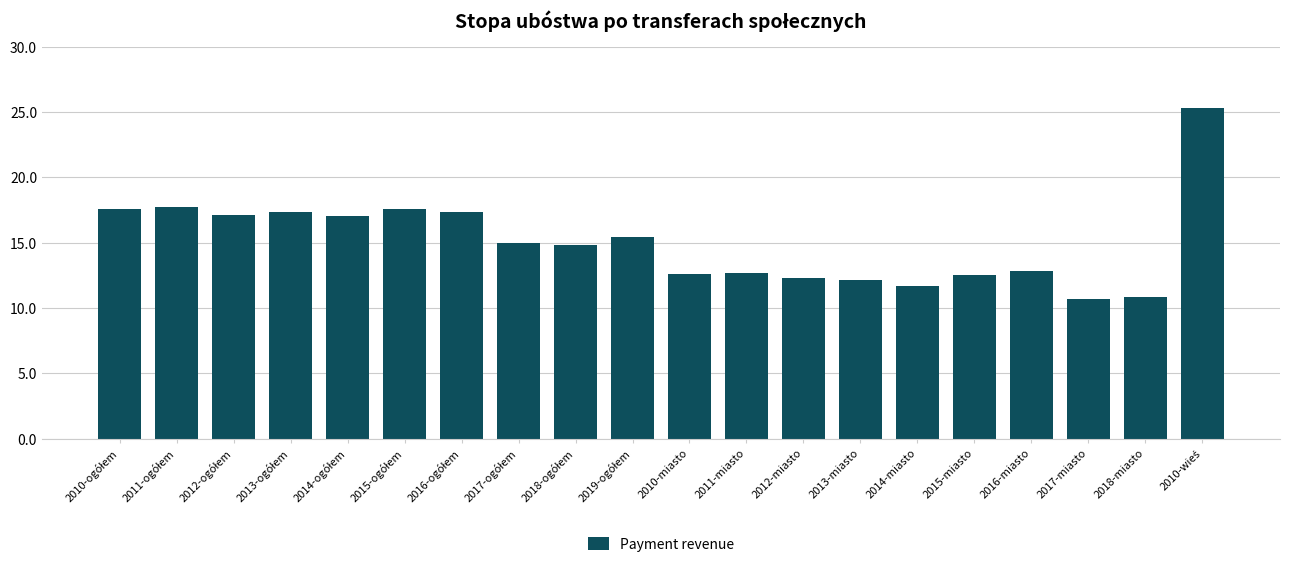

What value does the data have at 2018-miasto?

10.8